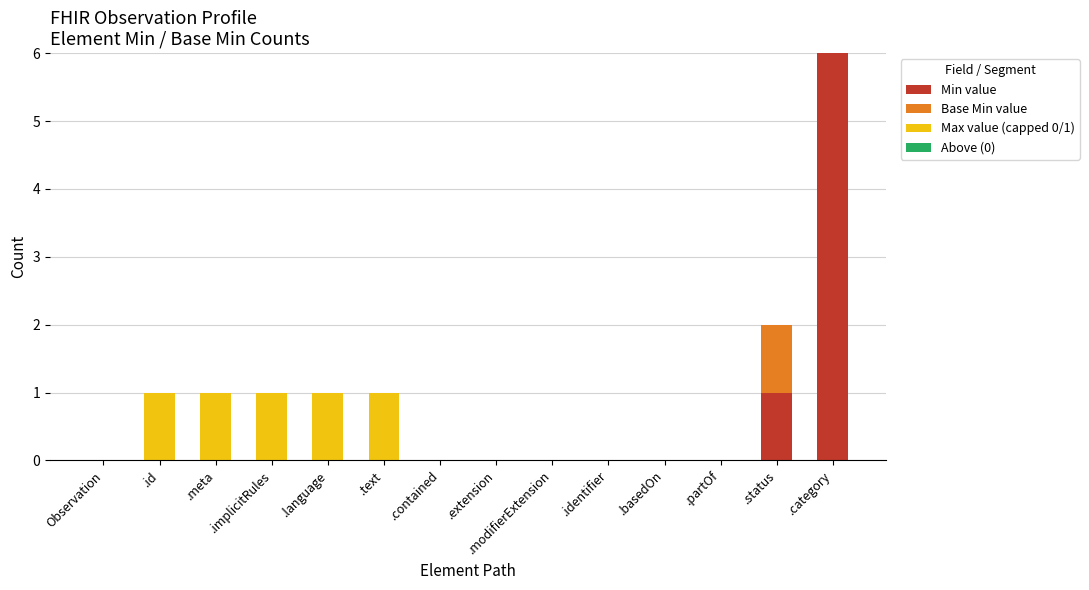

Where is Min value nearest to the value 3?

.status